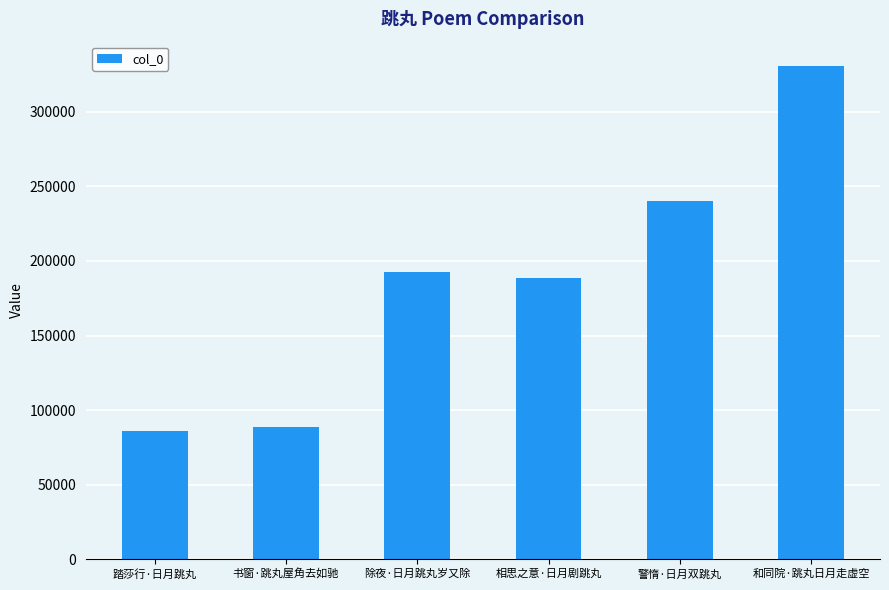

Reading left to right, list all the values displayed in this chart.

踏莎行·日月跳丸=85920	书窗·跳丸屋角去如驰=88969	除夜·日月跳丸岁又除=192703	相思之意·日月剧跳丸=188682	警惰·日月双跳丸=240179	和同院·跳丸日月走虚空=330507